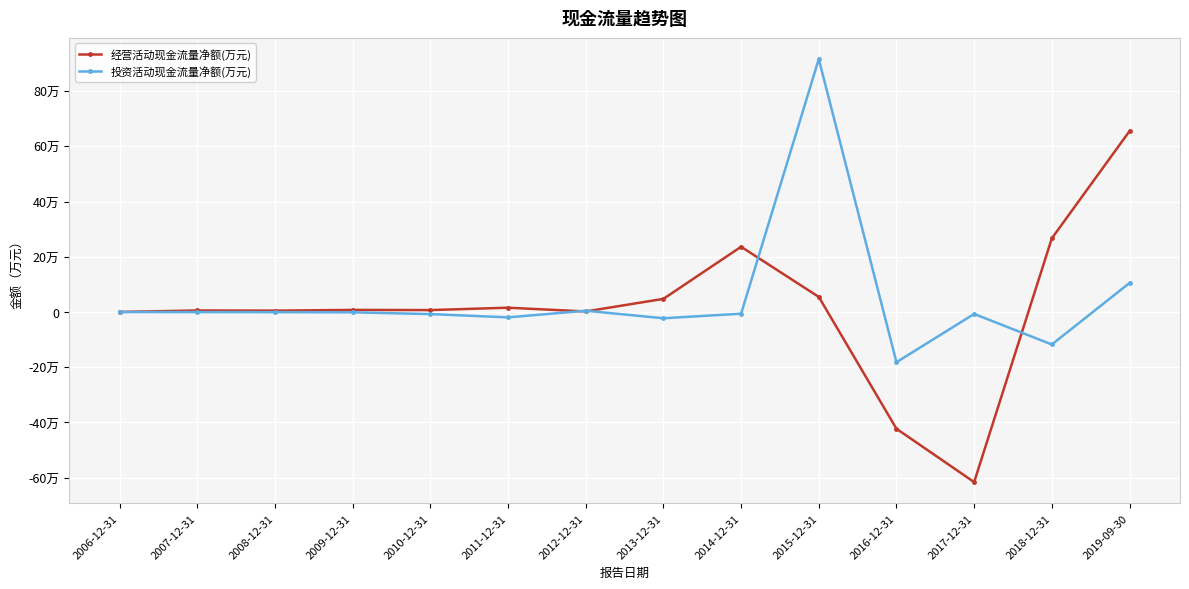

In 经营活动现金流量净额(万元), how many points are higher than both neighbors (excluding endpoints)?

4